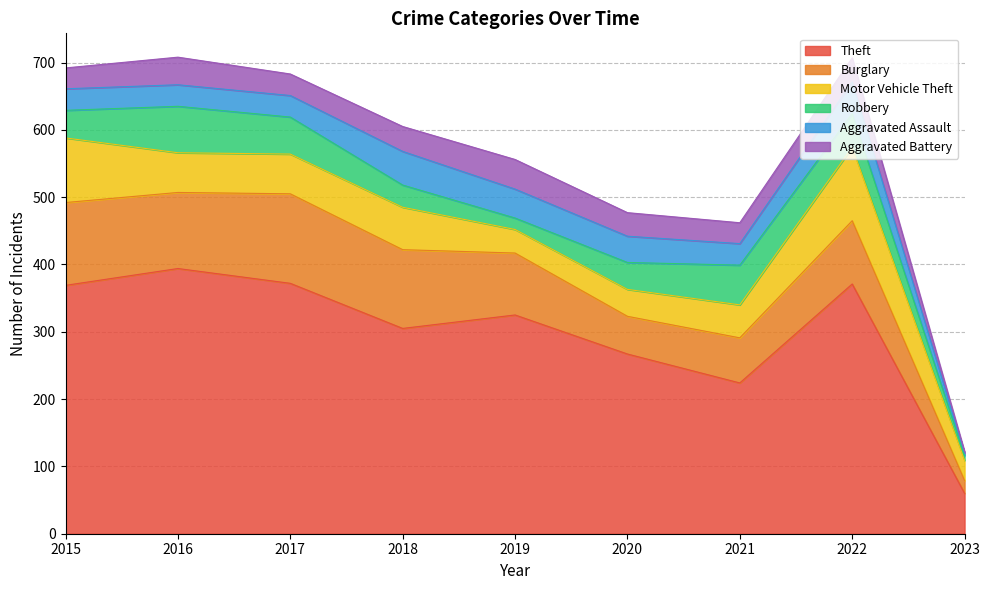

How many series are shown in this chart?

6